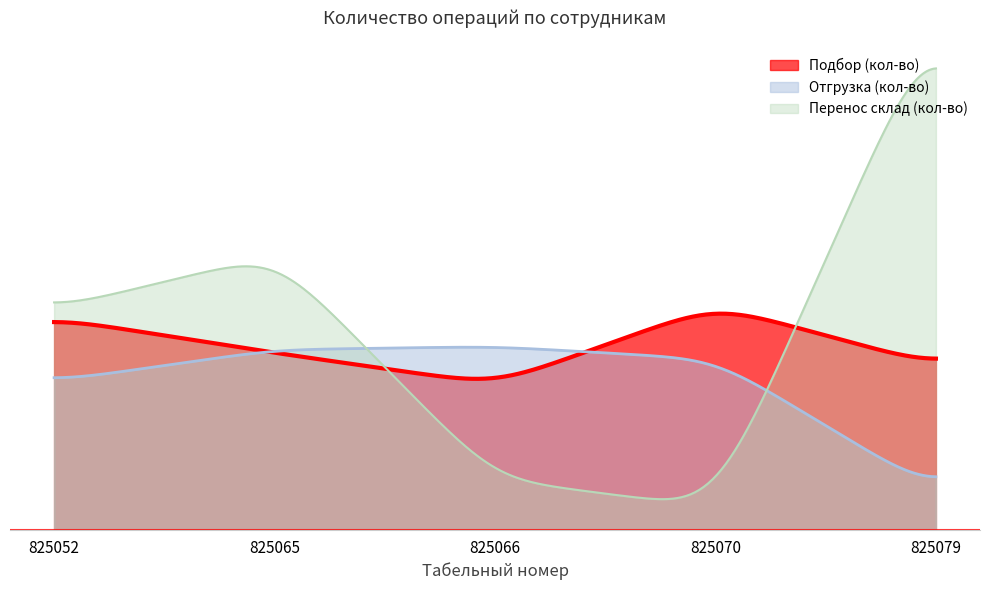

Reading right to left, what are all the values shown in this chart?

Подбор (кол-во): 52	71	46	56	67
Отгрузка (кол-во): 12	54	58	57	47
Перенос склад (кол-во): 164	7	16	87	70